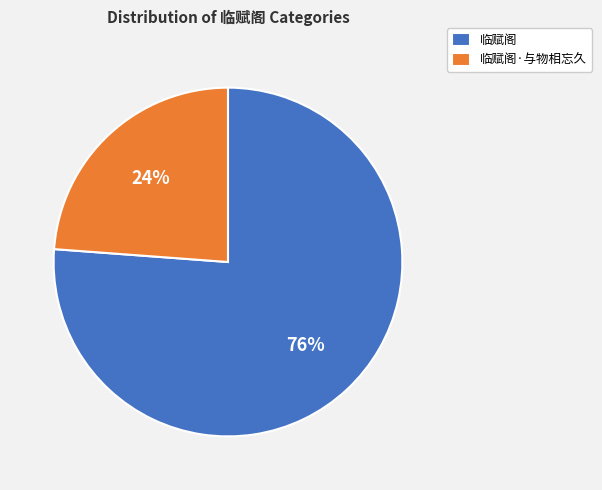

How many segments does this pie chart have?

2